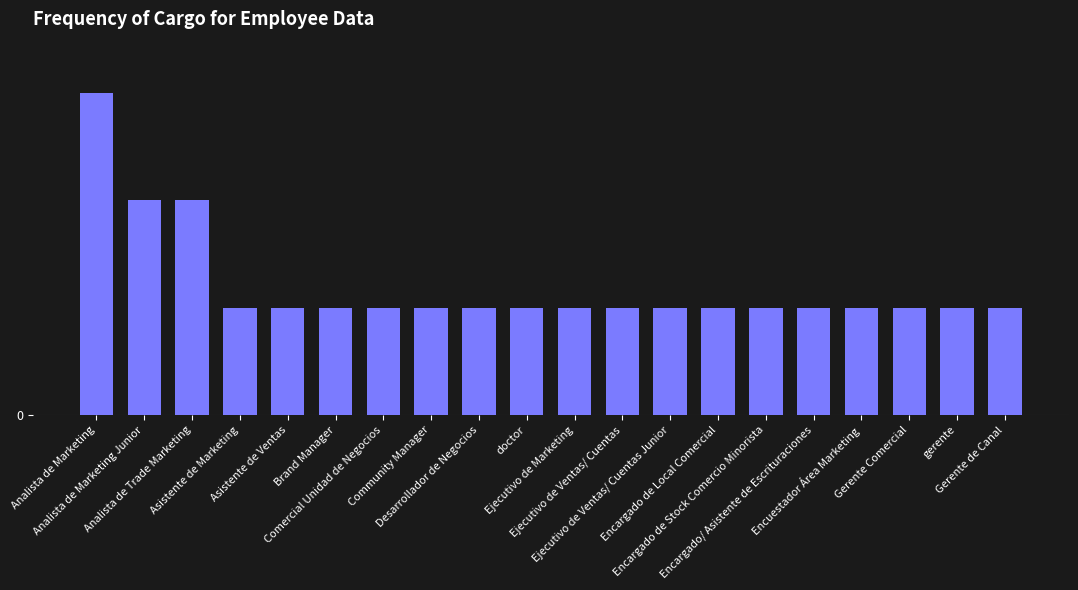

Rank the categories by value from lowest to highest.

Asistente de Marketing, Asistente de Ventas, Brand Manager, Comercial Unidad de Negocios, Community Manager, Desarrollador de Negocios, doctor, Ejecutivo de Marketing, Ejecutivo de Ventas/ Cuentas, Ejecutivo de Ventas/ Cuentas Junior, Encargado de Local Comercial, Encargado de Stock Comercio Minorista, Encargado/ Asistente de Escrituraciones, Encuestador Área Marketing, Gerente Comercial, gerente, Gerente de Canal, Analista de Marketing Junior, Analista de Trade Marketing, Analista de Marketing